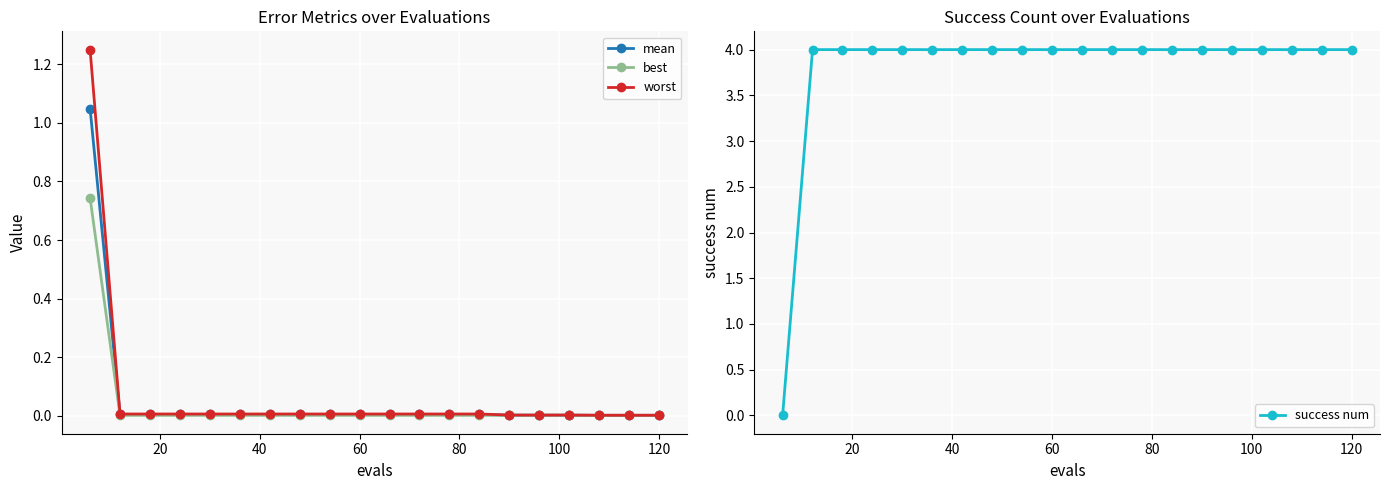

Rank the series by their maximum value, from lowest to highest.

best, mean, worst, success num